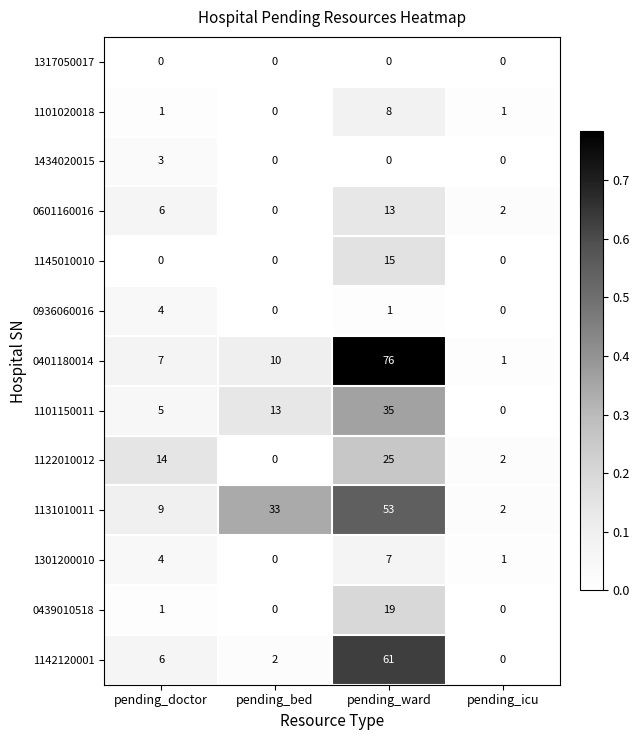

List the labels in order of 1142120001 value, smallest first.

pending_icu, pending_bed, pending_doctor, pending_ward